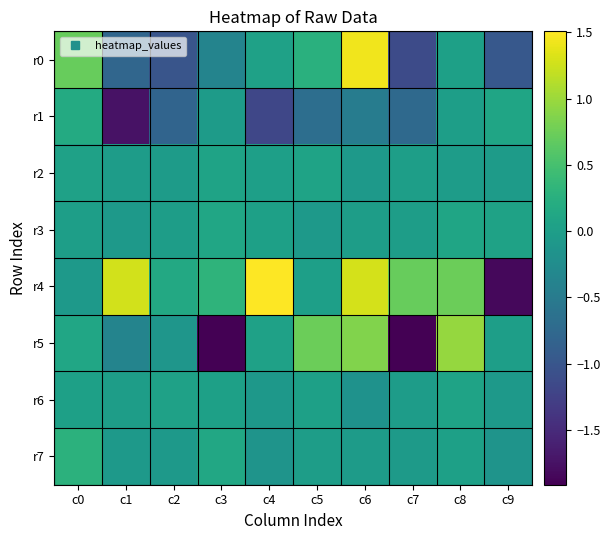

Reading left to right, extract all data points from this chart.

r0: c0=0.7	c1=-0.8	c2=-1.0	c3=-0.4	c4=0.0	c5=0.3	c6=1.4	c7=-1.1	c8=0.0	c9=-1.0
r1: c0=0.2	c1=-1.7	c2=-0.8	c3=-0.0	c4=-1.2	c5=-0.7	c6=-0.5	c7=-0.7	c8=0.0	c9=0.1
r2: c0=0.0	c1=-0.0	c2=-0.0	c3=0.1	c4=0.0	c5=0.1	c6=-0.1	c7=0.0	c8=-0.0	c9=-0.0
r3: c0=0.0	c1=-0.1	c2=-0.0	c3=0.1	c4=0.0	c5=-0.1	c6=-0.0	c7=-0.0	c8=0.1	c9=0.1
r4: c0=-0.1	c1=1.3	c2=0.1	c3=0.3	c4=1.5	c5=0.0	c6=1.3	c7=0.7	c8=0.7	c9=-1.8
r5: c0=0.1	c1=-0.4	c2=-0.1	c3=-1.9	c4=0.0	c5=0.7	c6=0.9	c7=-1.9	c8=1.0	c9=0.0
r6: c0=0.0	c1=-0.0	c2=0.0	c3=0.0	c4=-0.1	c5=0.0	c6=-0.2	c7=-0.0	c8=0.1	c9=-0.1
r7: c0=0.3	c1=-0.1	c2=-0.1	c3=0.1	c4=-0.1	c5=-0.0	c6=-0.0	c7=-0.0	c8=0.0	c9=-0.1